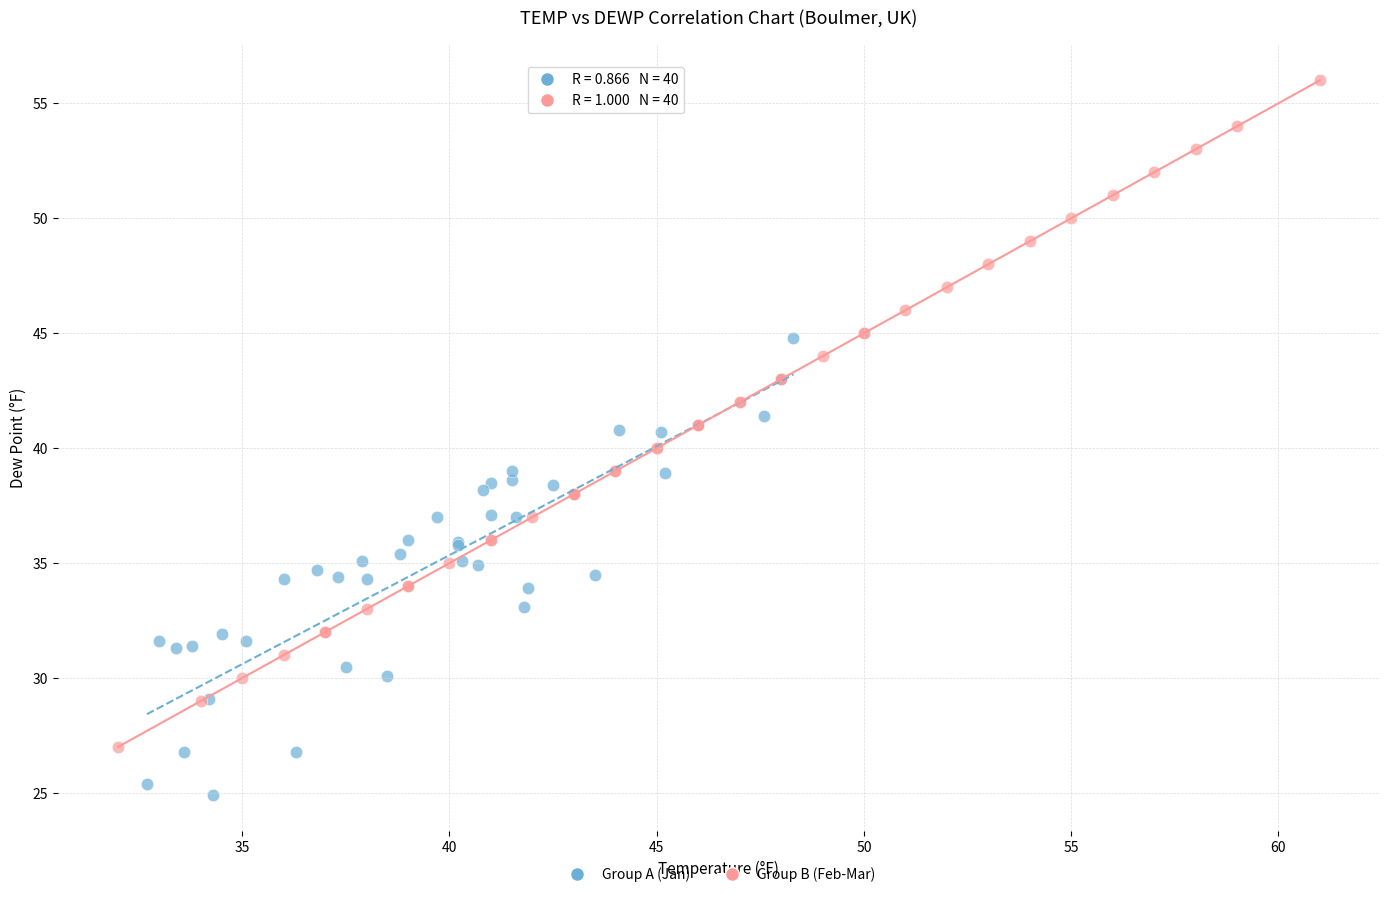

Which series reaches the minimum Y coordinate?

Group A (Jan)